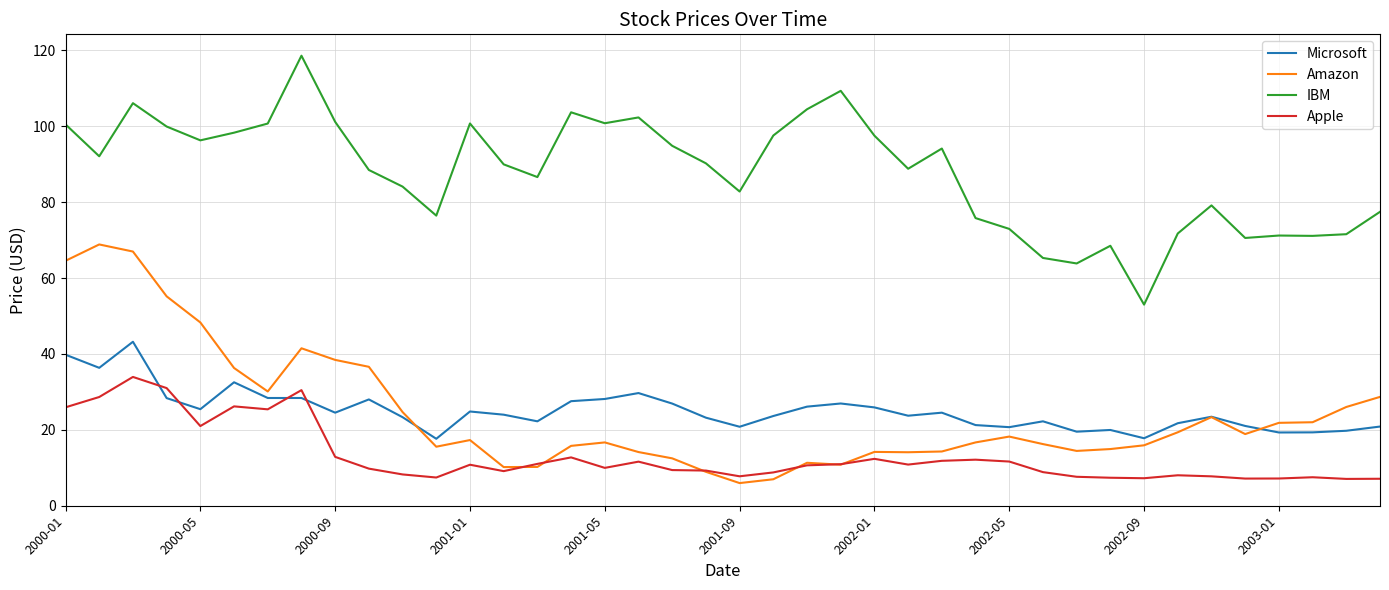

What is the difference between the maximum and minimum values in the IBM series?

65.6